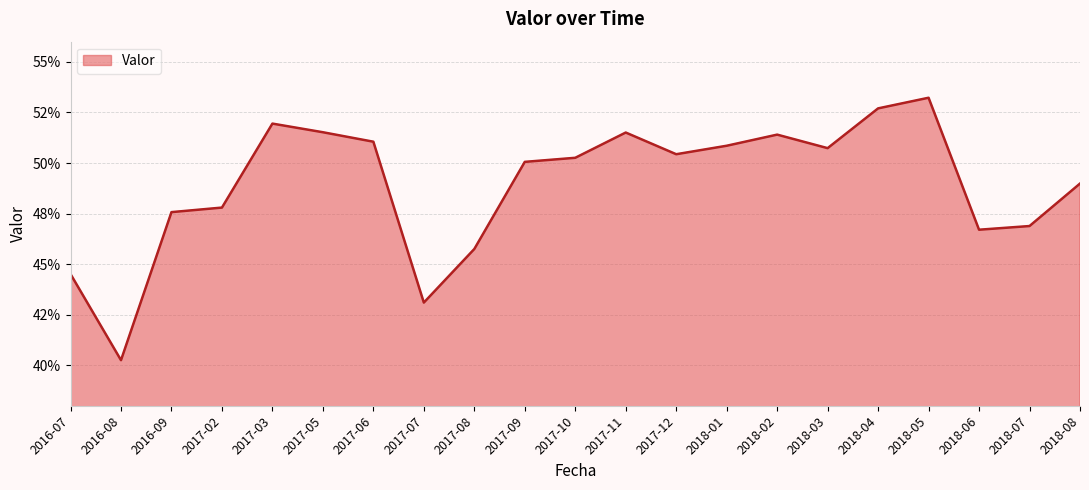

Is this an area chart (filled region under the line)?

Yes